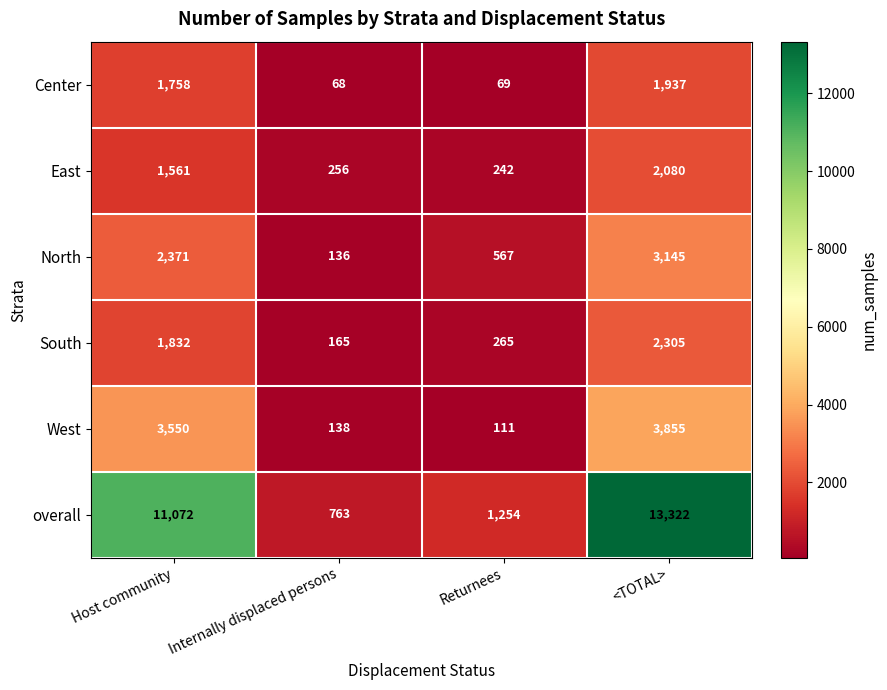

What is the difference between the Center values at Host community and <TOTAL>?

179